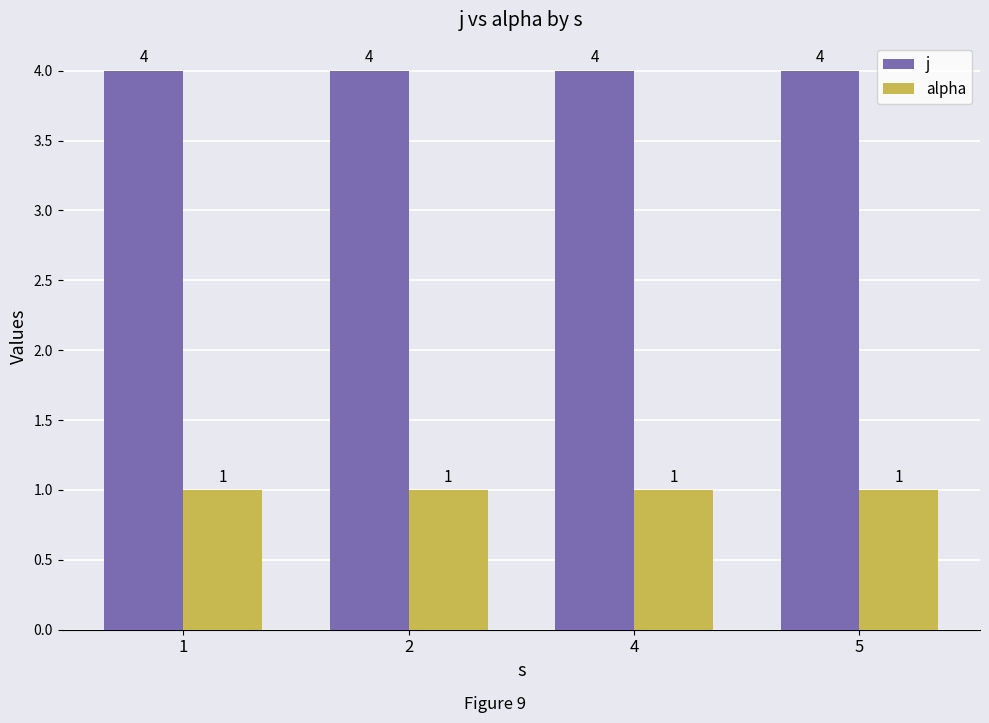

Reading left to right, extract all data points from this chart.

j: 1=4	2=4	4=4	5=4
alpha: 1=1	2=1	4=1	5=1